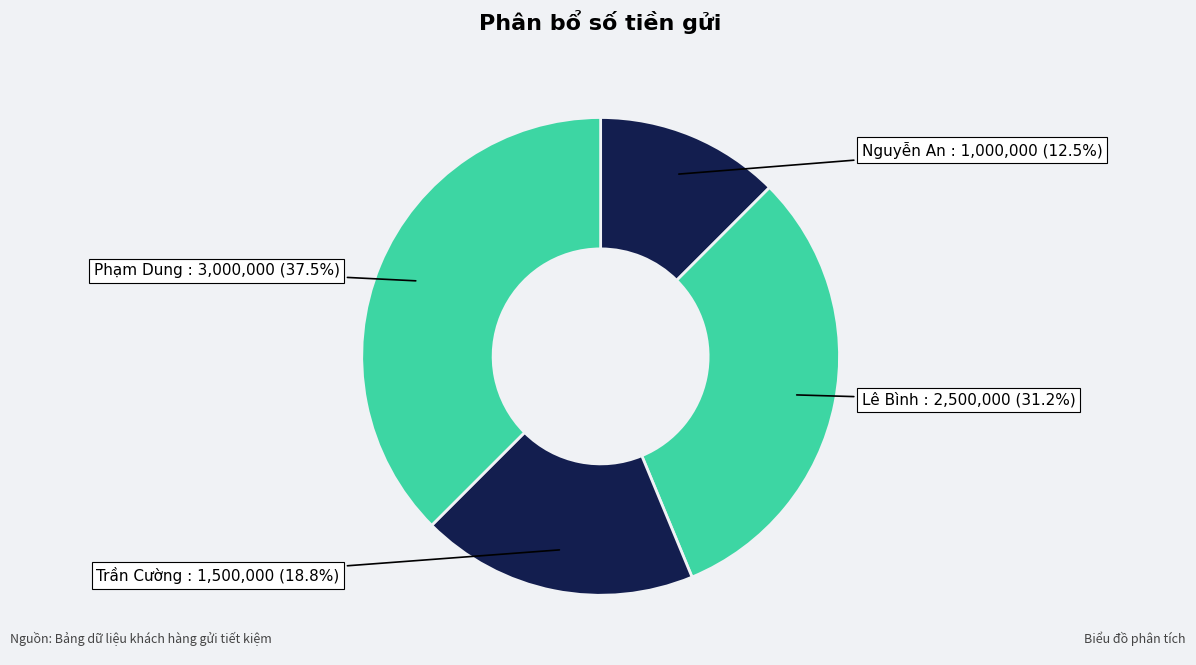

Count the number of slices in the pie.

4